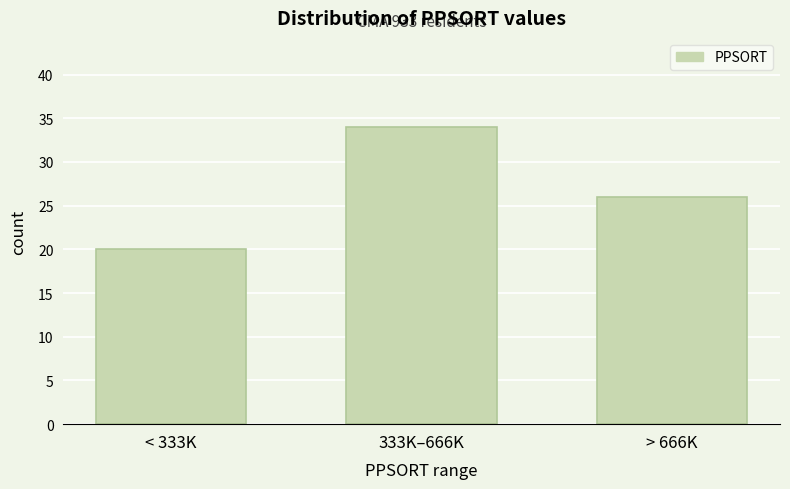

Reading left to right, extract all data points from this chart.

20	34	26